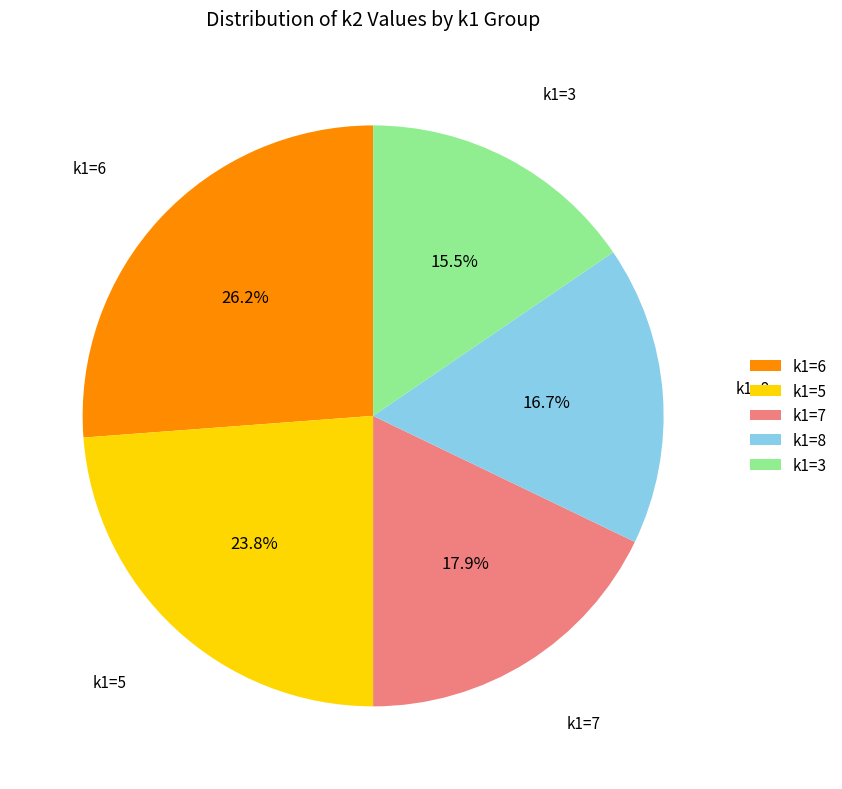

Does k1=6 represent more than half of the total?

No